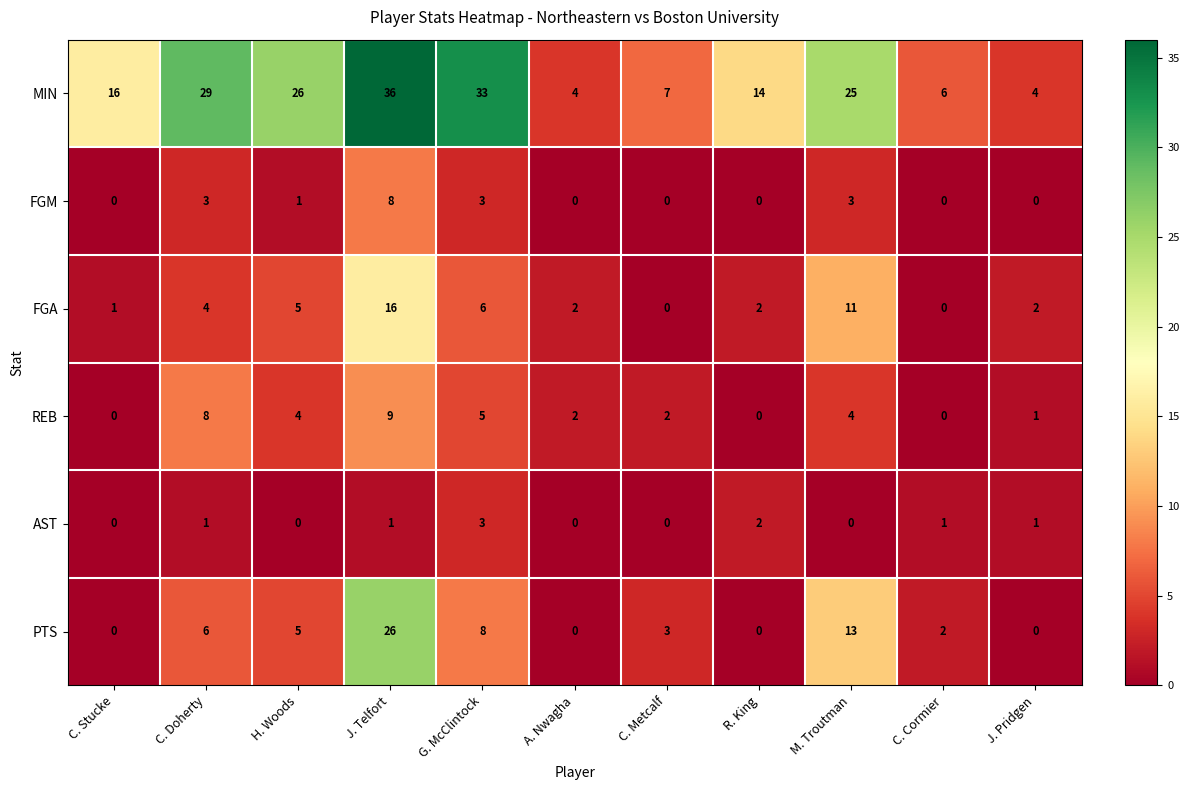

What is the spread (max minus min) of values at R. King?

14